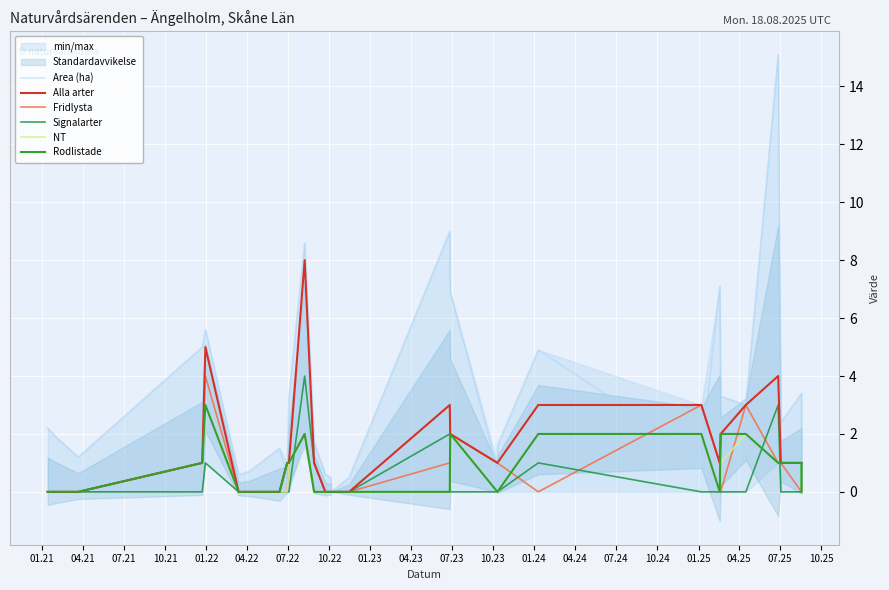

Is the value of Fridlysta at 04.22 greater than the value of Rodlistade at 01.21?

No